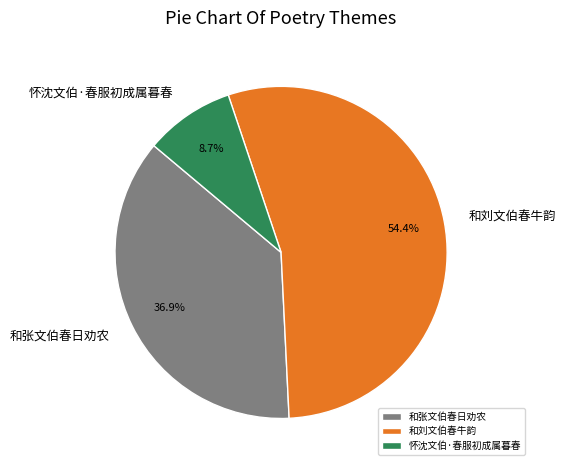

To the nearest percent, what is the combined percentage of 和张文伯春日劝农 and 和刘文伯春牛韵?

91%